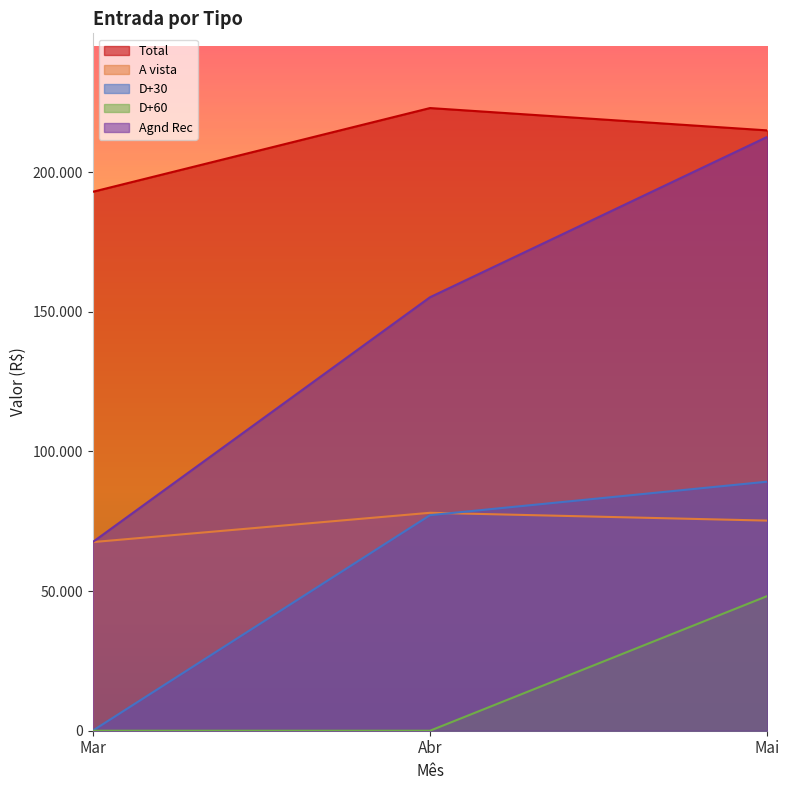

Which series changed the most between Mar and Mai?

Agnd Rec